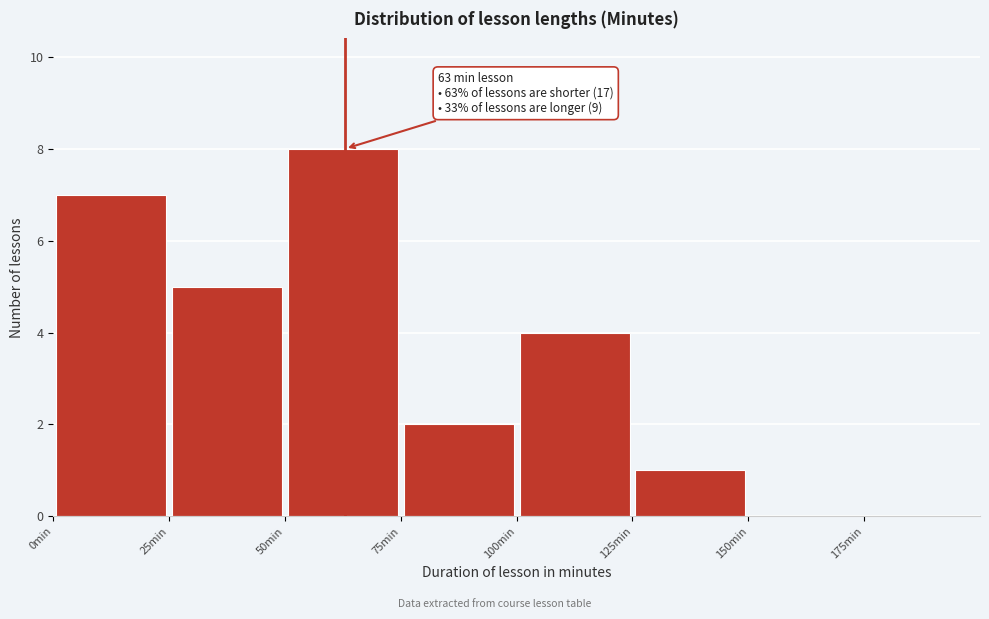

Which range on the x-axis has the tallest bar?

50 to 75